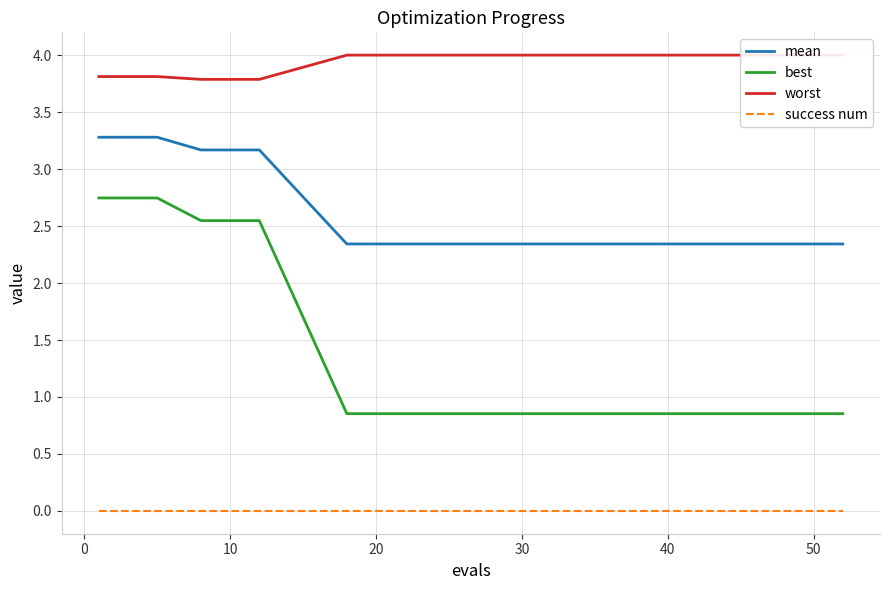

True or false: best and success num intersect in this chart.

False